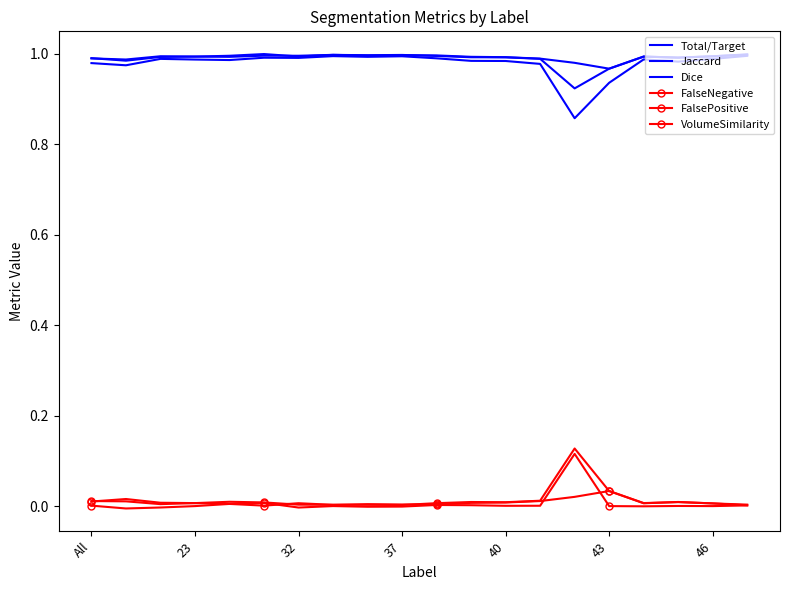

Which series has the largest range (max minus min)?

Jaccard